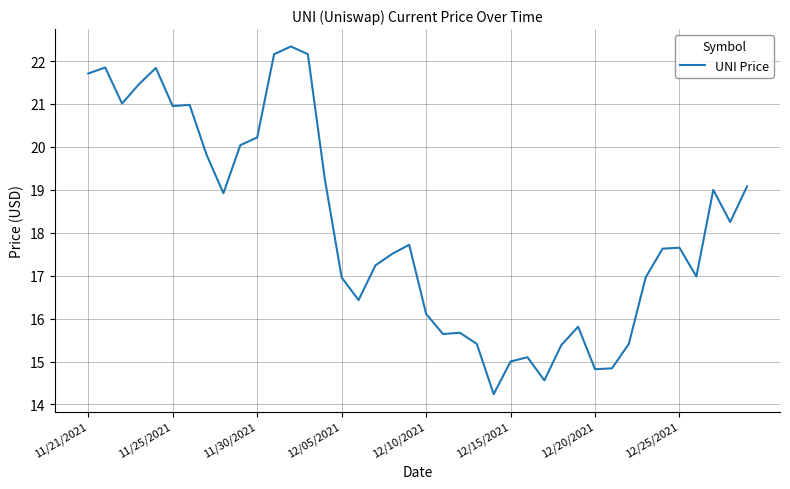

What is the difference between the maximum and minimum values?

8.1